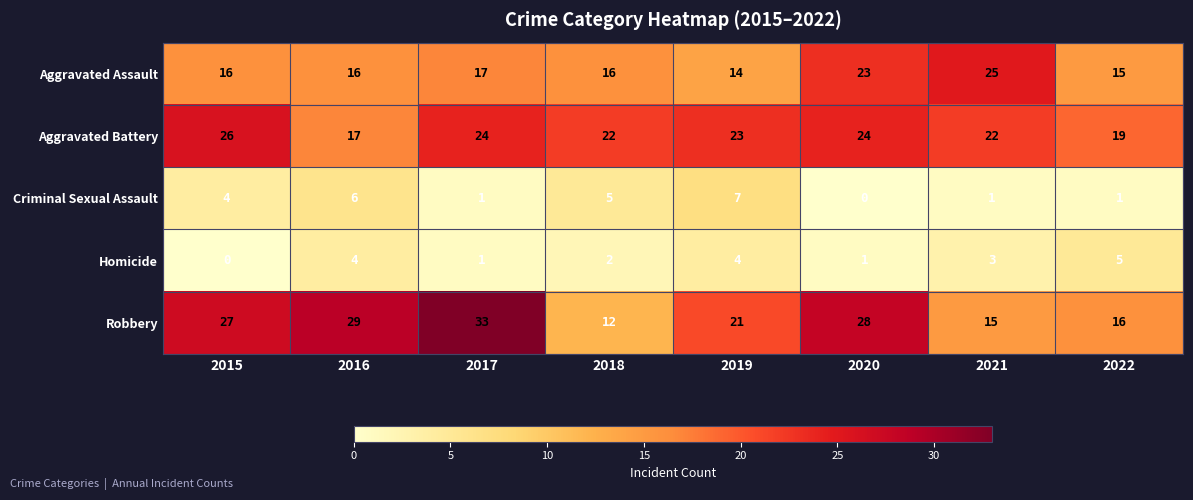

What is the difference between the highest and lowest values at 2017?

32